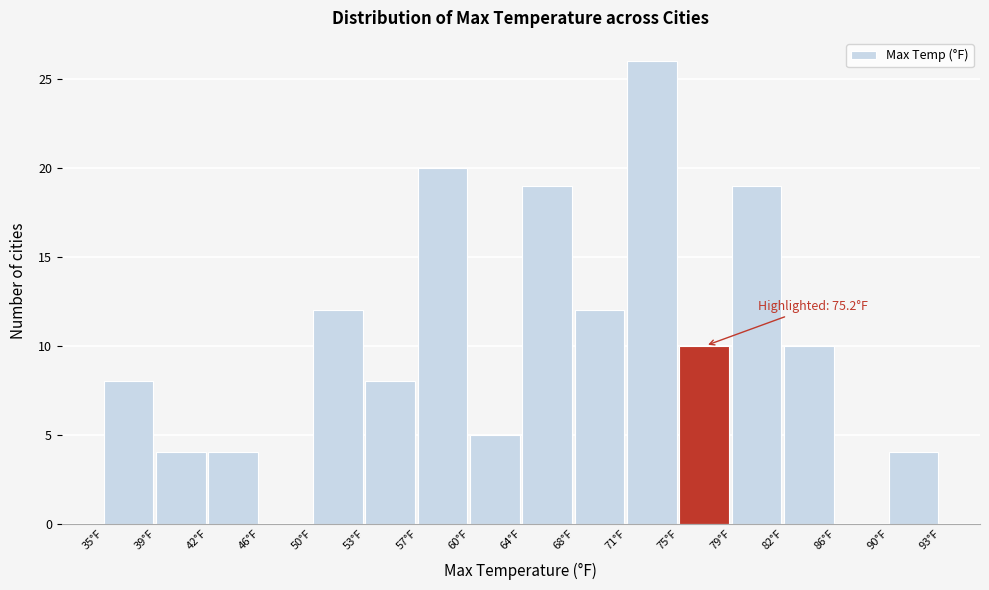

Which range on the x-axis has the tallest bar?

71.5 to 75.0